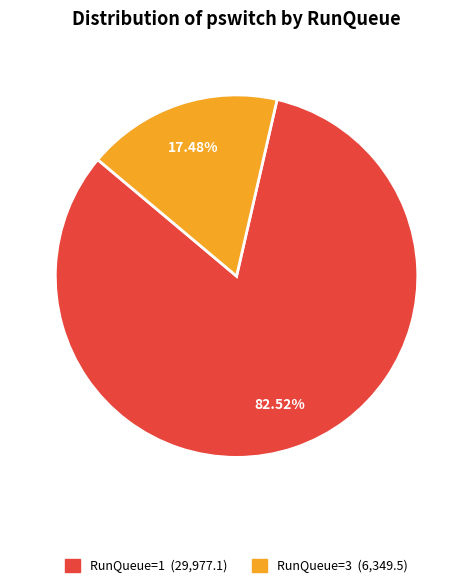

Is there any slice that represents more than half of the pie?

Yes